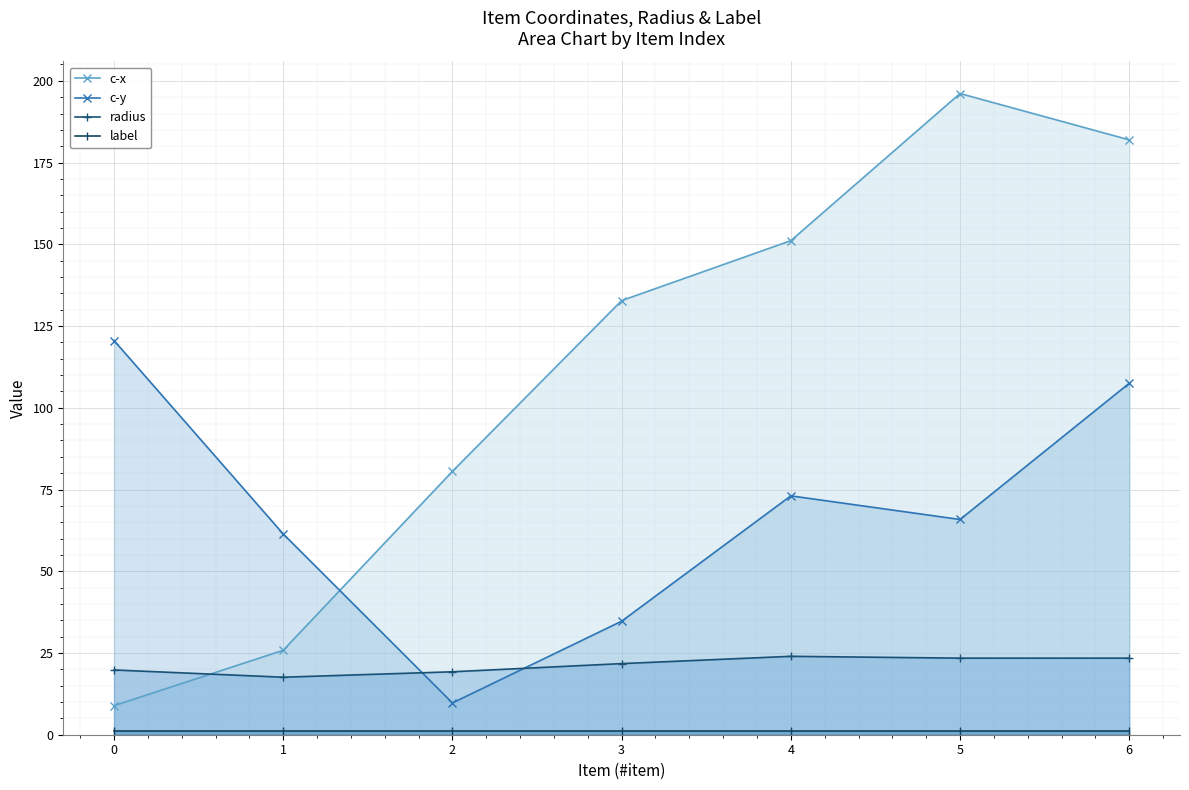

What are all the series names shown in the legend?

c-x, c-y, radius, label